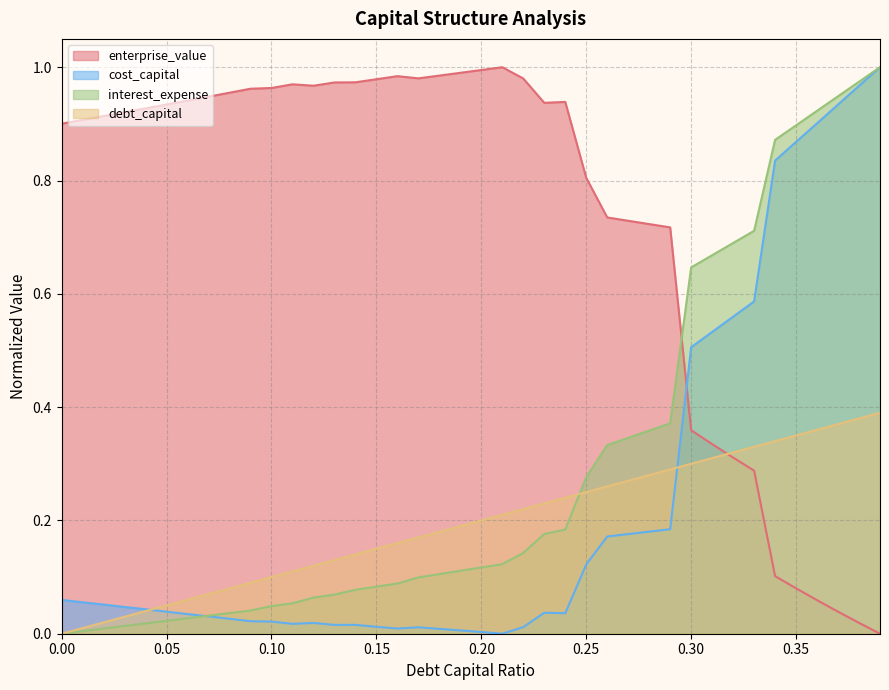

True or false: interest_expense and enterprise_value cross at least once.

True